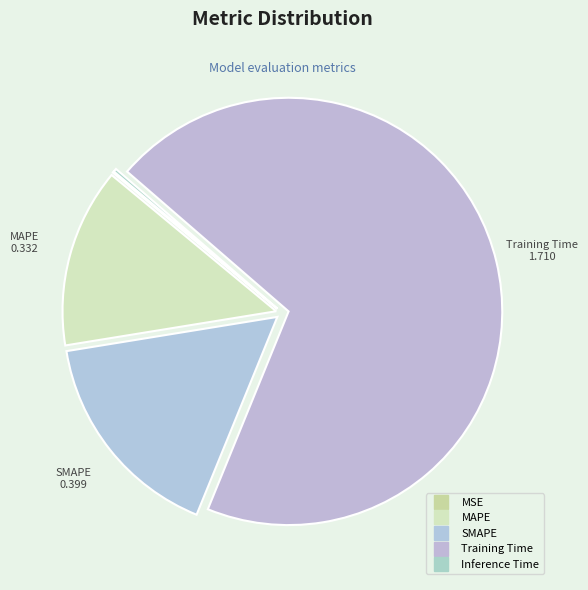

How many segments does this pie chart have?

5